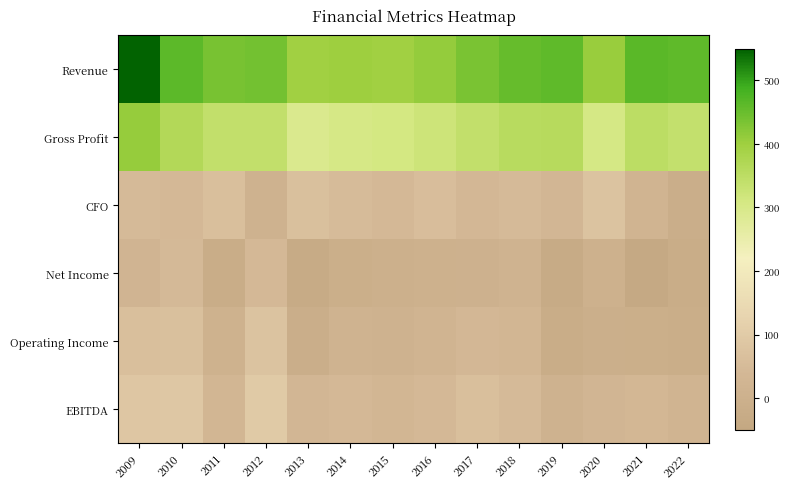

At 2011, list the series in order from largest to smallest.

Revenue, Gross Profit, CFO, EBITDA, Operating Income, Net Income